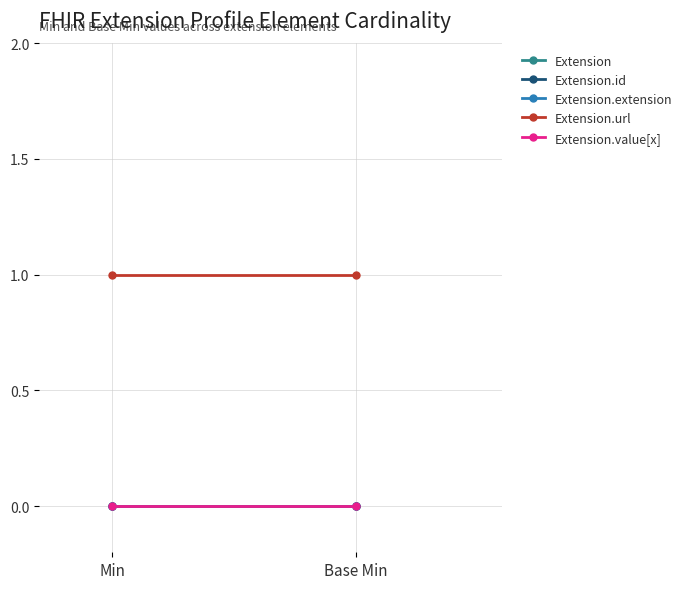

At which label is Extension.extension closest to 0?

Min